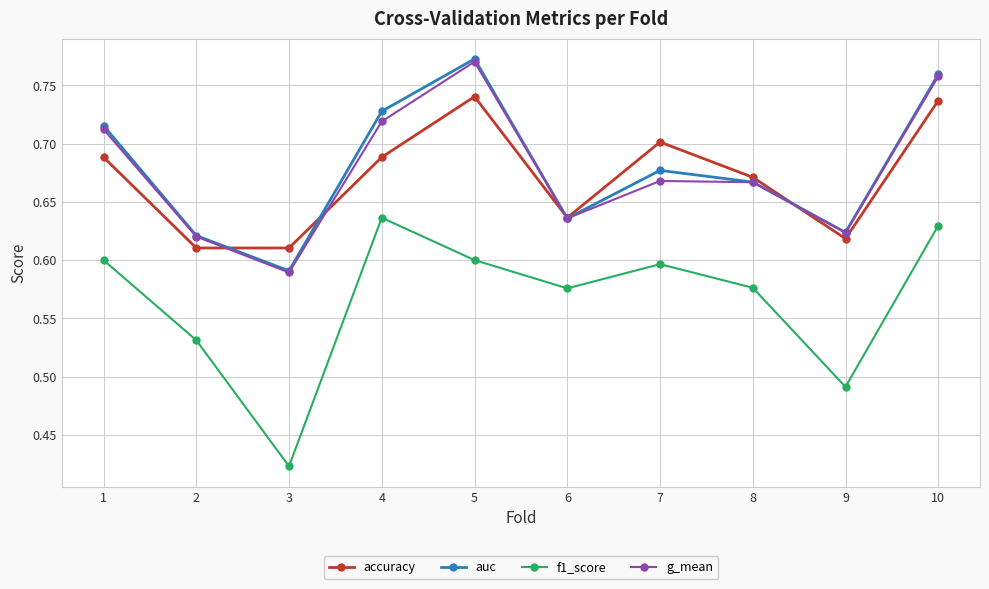

The value of g_mean at 6 is 0.6. True or false?

True